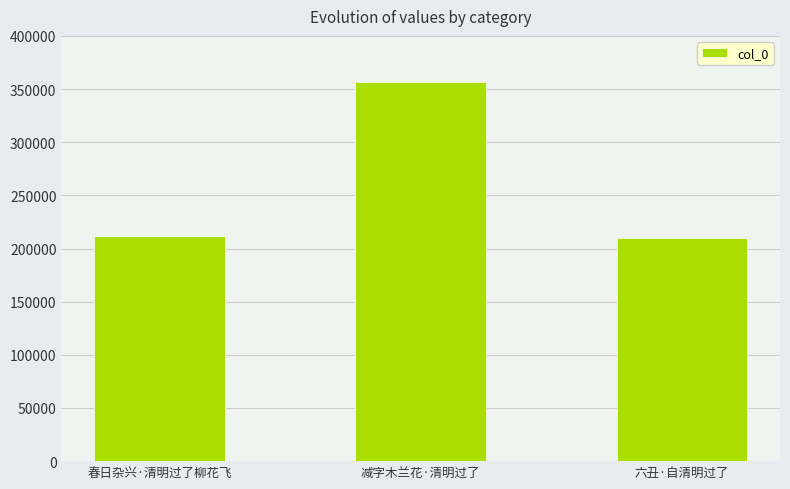

What is the average value?

259381